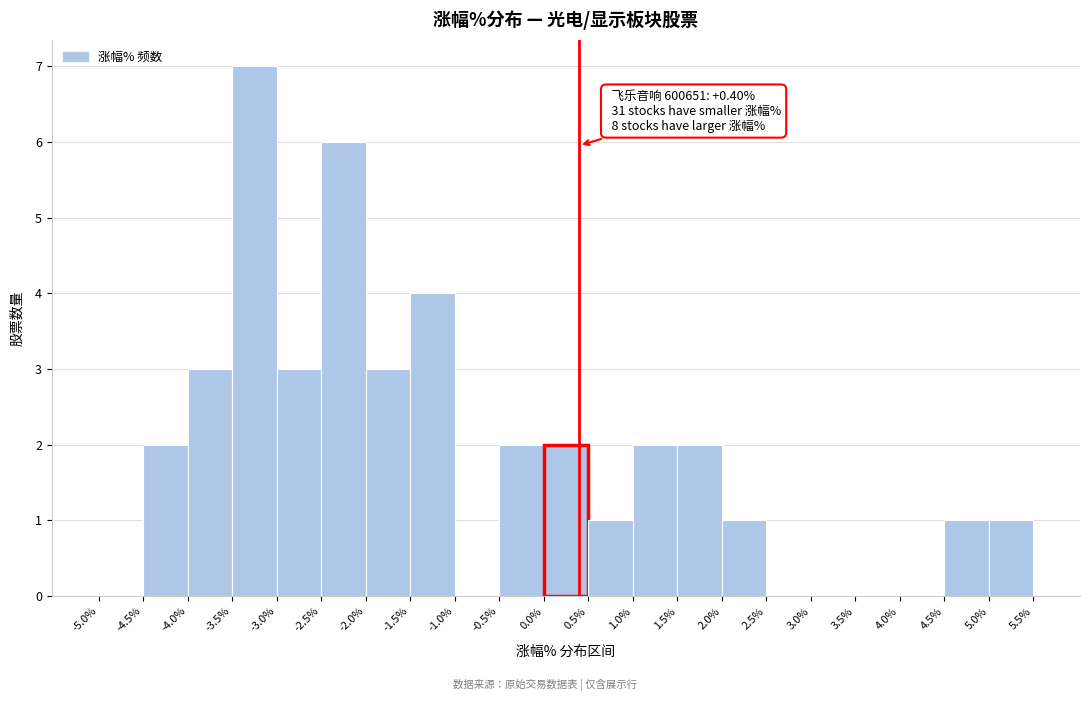

Which range on the x-axis has the tallest bar?

-3.5% to -3.0%